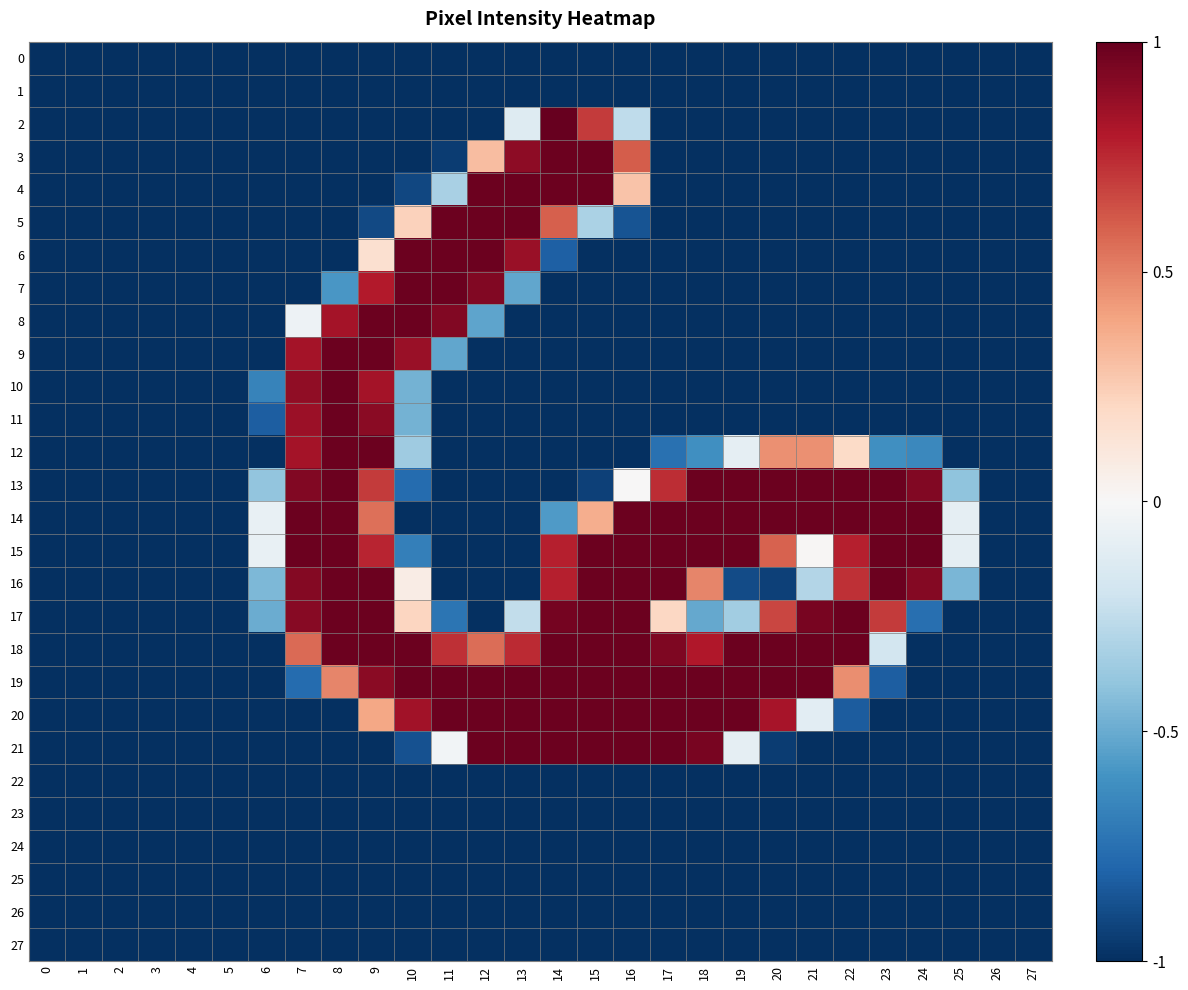

At how many categories does at least one series exceed 0?

18